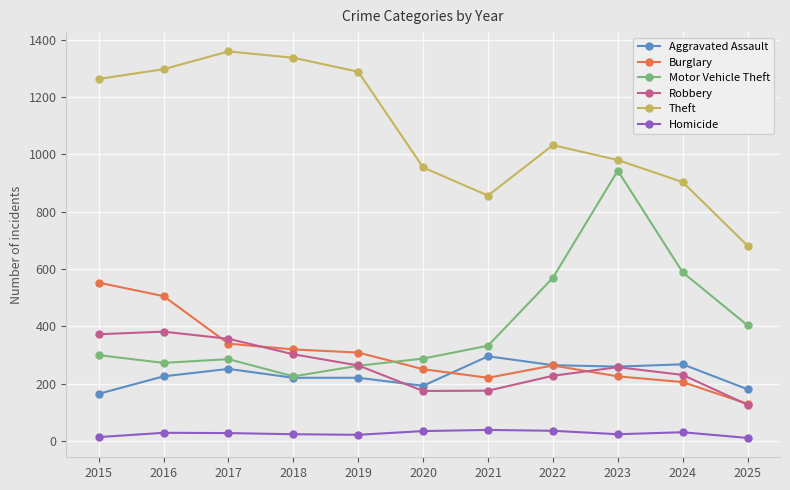

Rank the series by their maximum value, from lowest to highest.

Homicide, Aggravated Assault, Robbery, Burglary, Motor Vehicle Theft, Theft